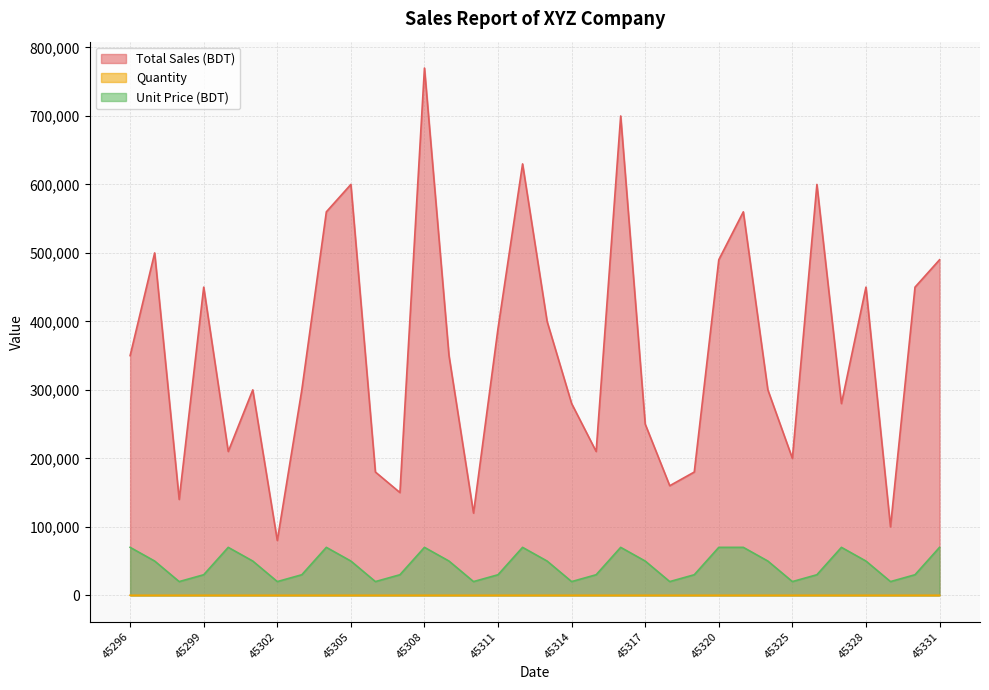

The Unit Price (BDT) series shows 70000 at 45300. True or false?

True